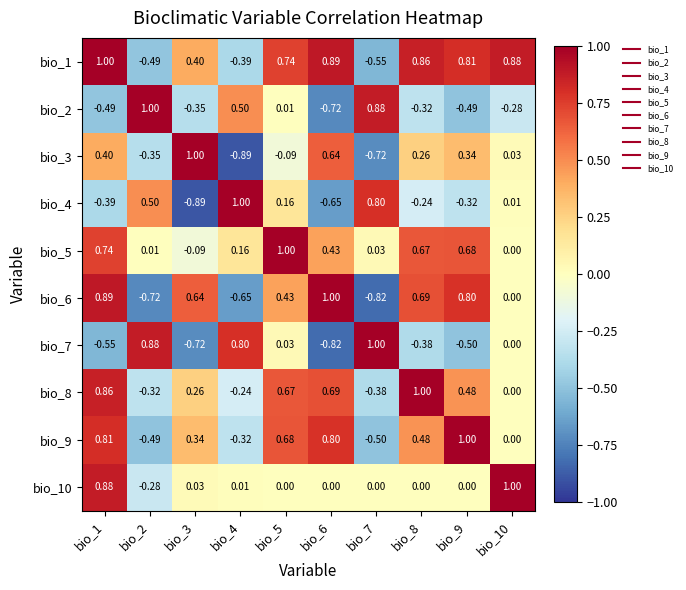

Count the number of data series in this chart.

10